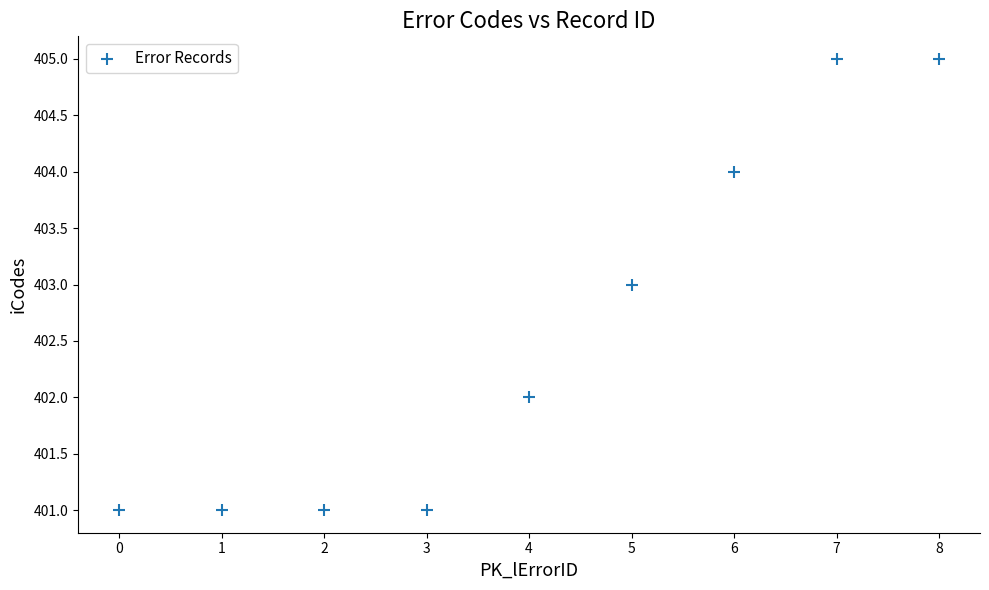

What is the average Y value?

403